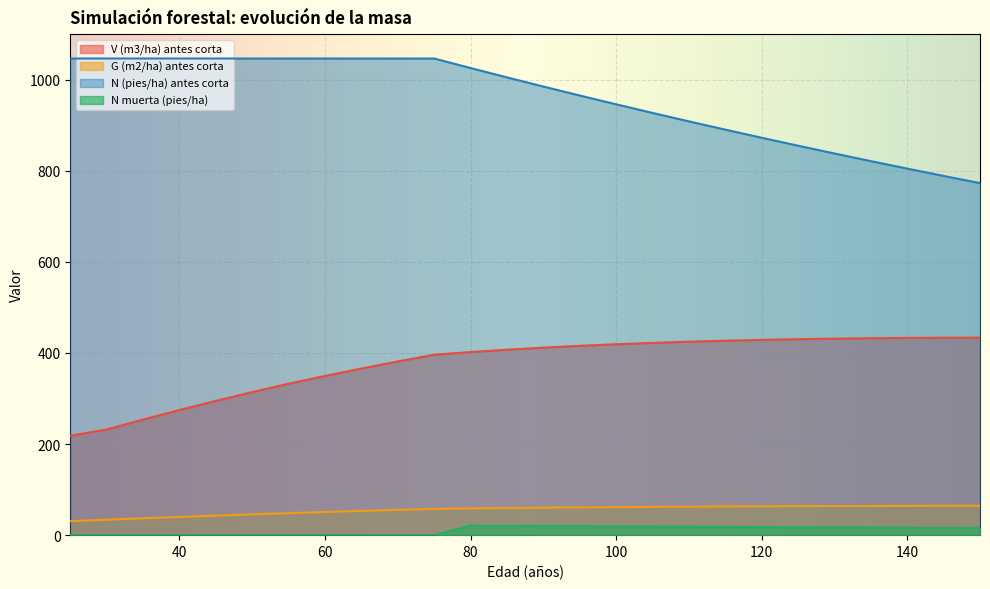

True or false: G (m2/ha) antes corta and N muerta (pies/ha) cross at least once.

False